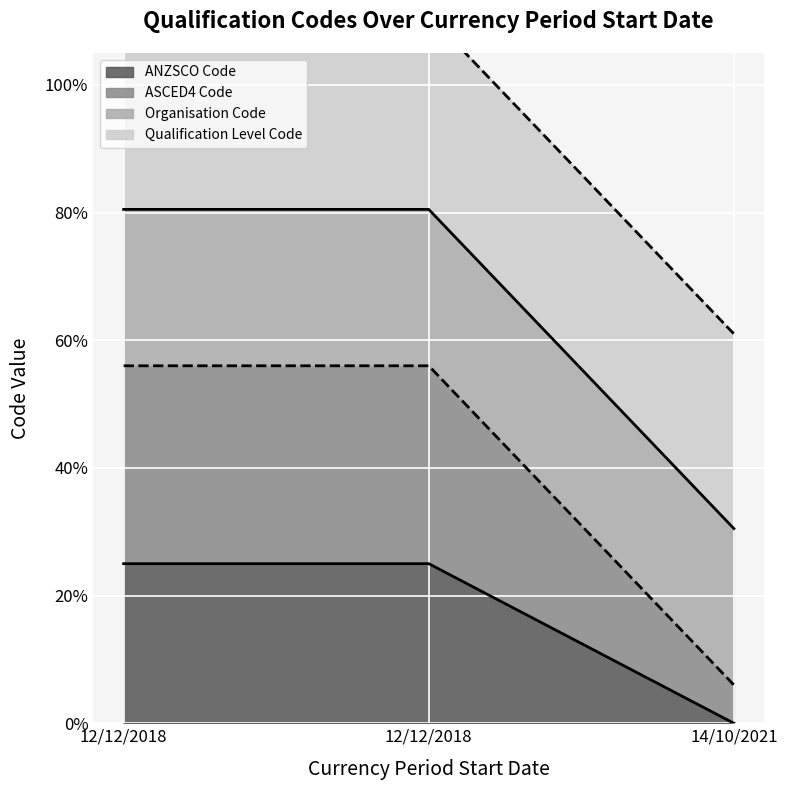

What is the total value across all series at 12/12/2018?

2.7